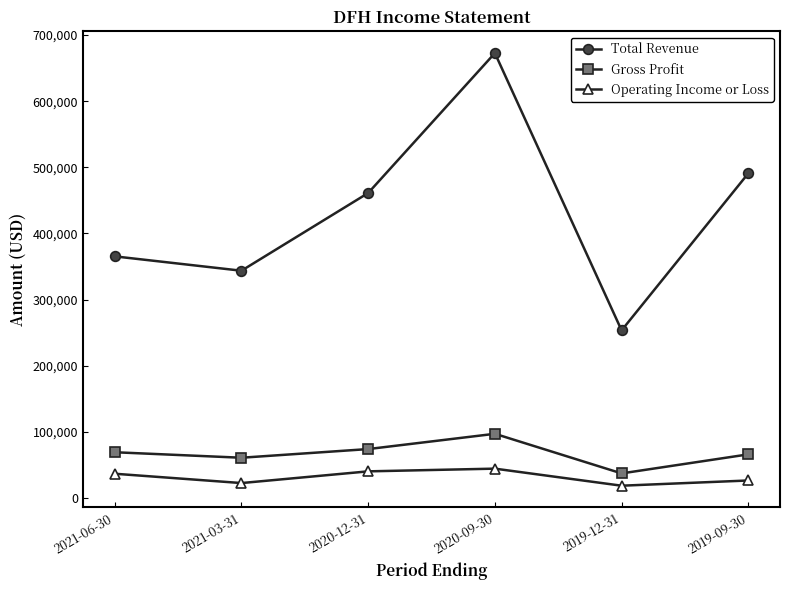

Where is the first local minimum for Operating Income or Loss?

2021-03-31